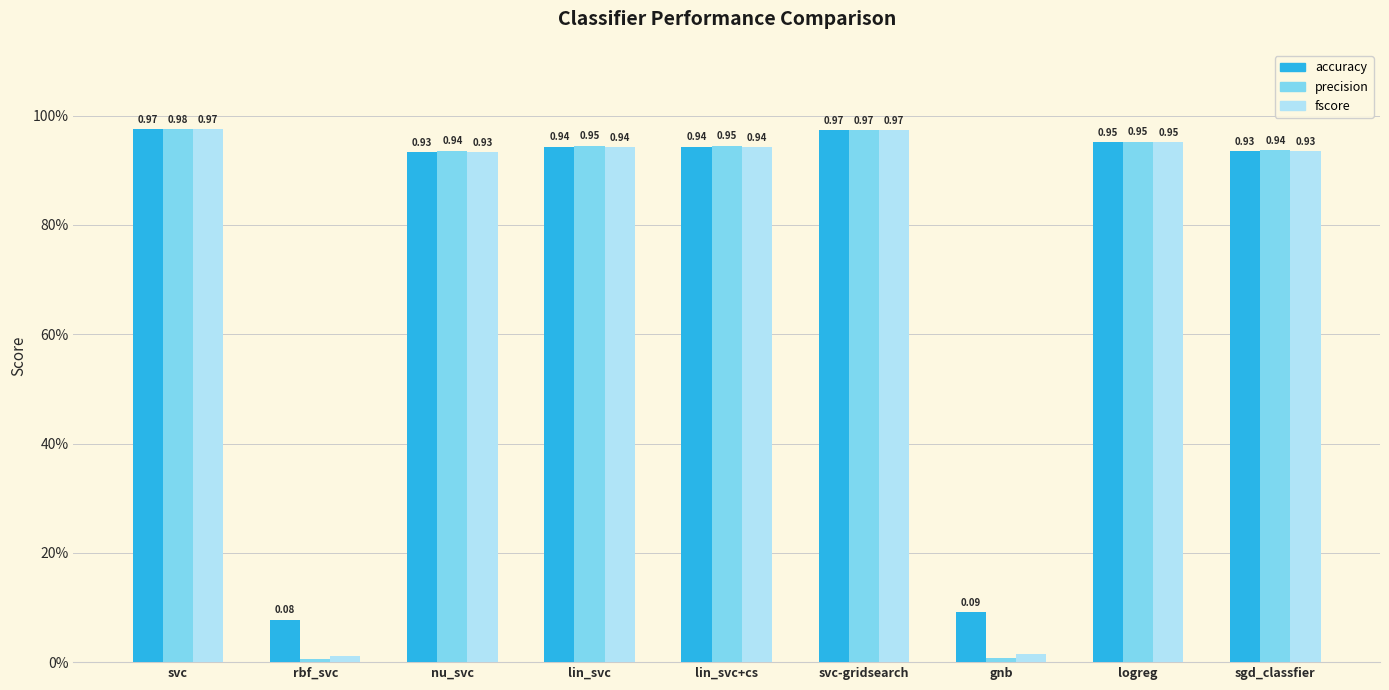

What is the highest value of the precision series?

1.0